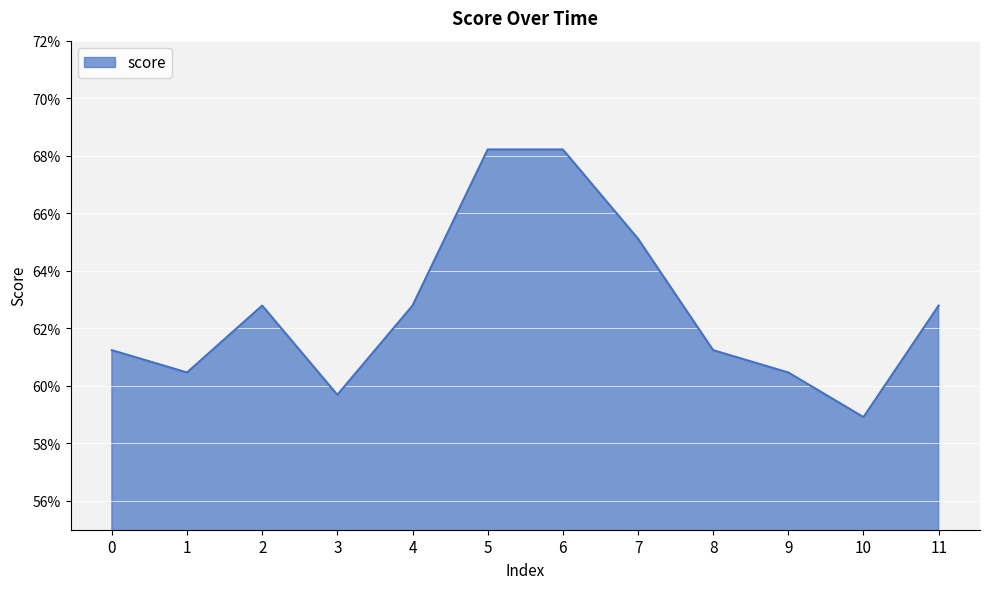

Does the chart display data point markers on the line(s)?

No